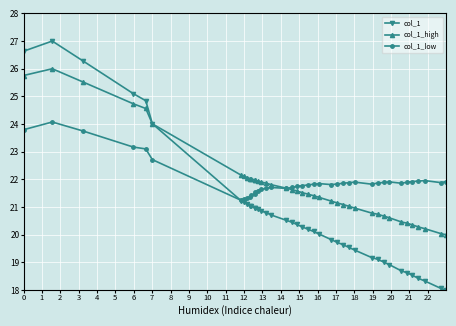

Which series has the largest range (max minus min)?

col_1